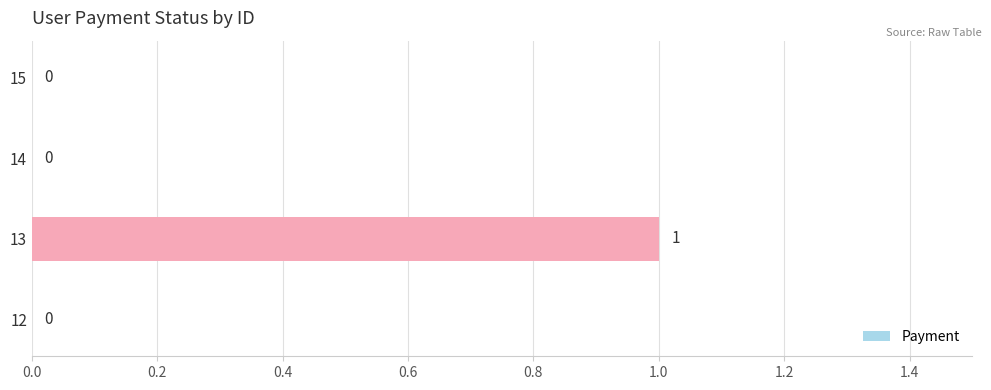

The value at 15 is 0. True or false?

True